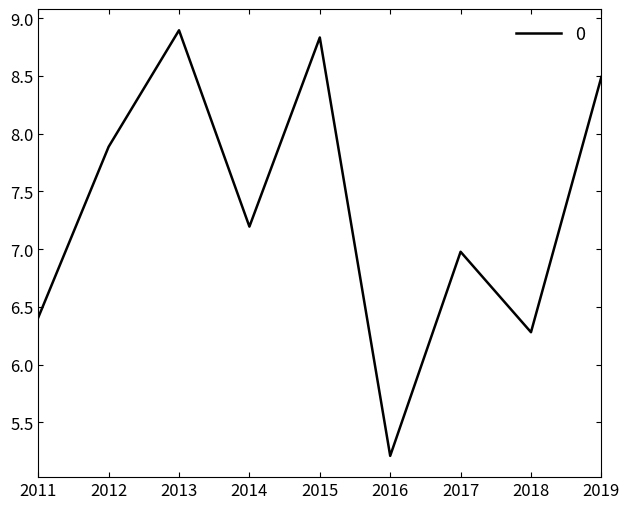

How many interior local peaks (higher than both neighbors) does the data have?

3